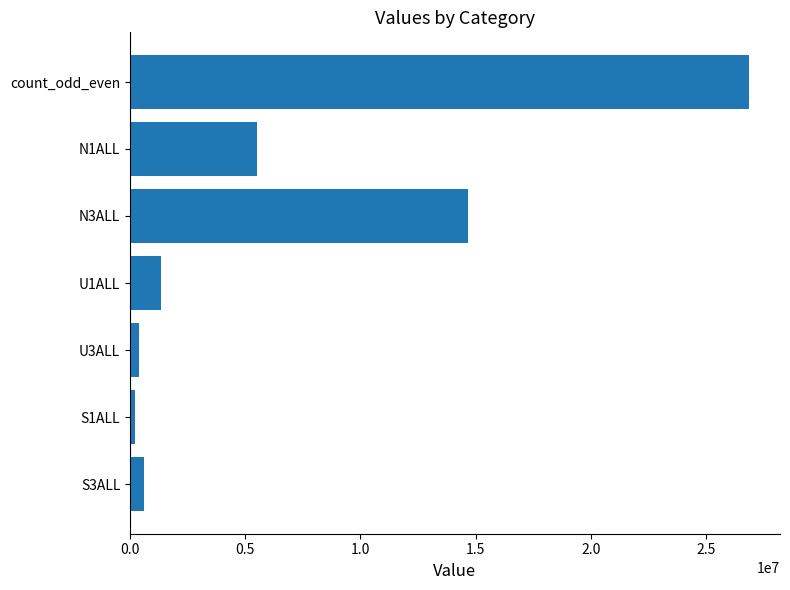

Is it true that the value at U1ALL is 1348300?

True